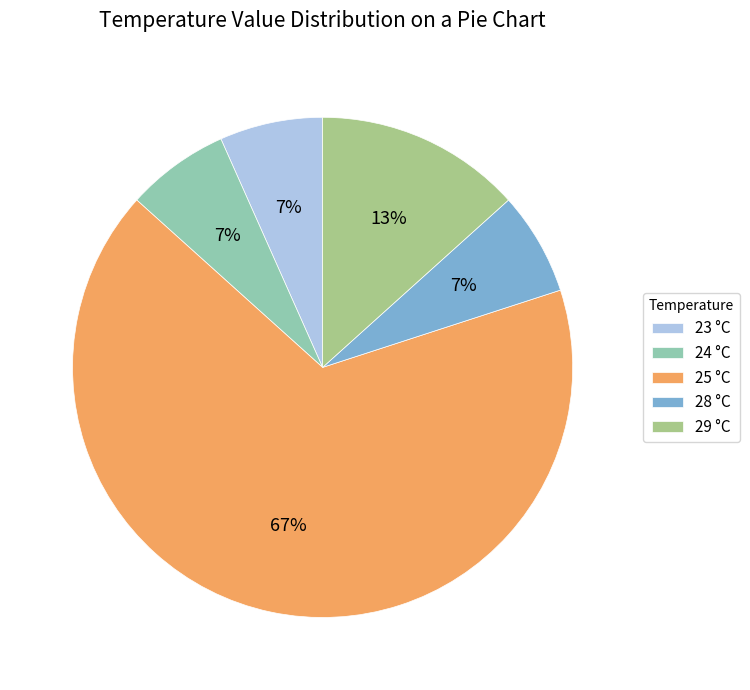

To the nearest percent, what is the average slice percentage?

20%